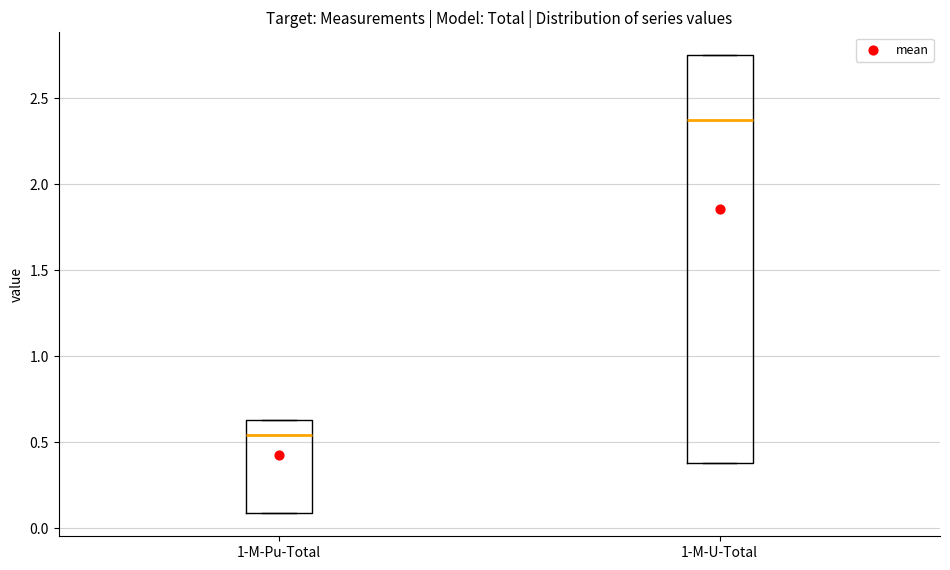

Which box's median line is the highest?

1-M-U-Total